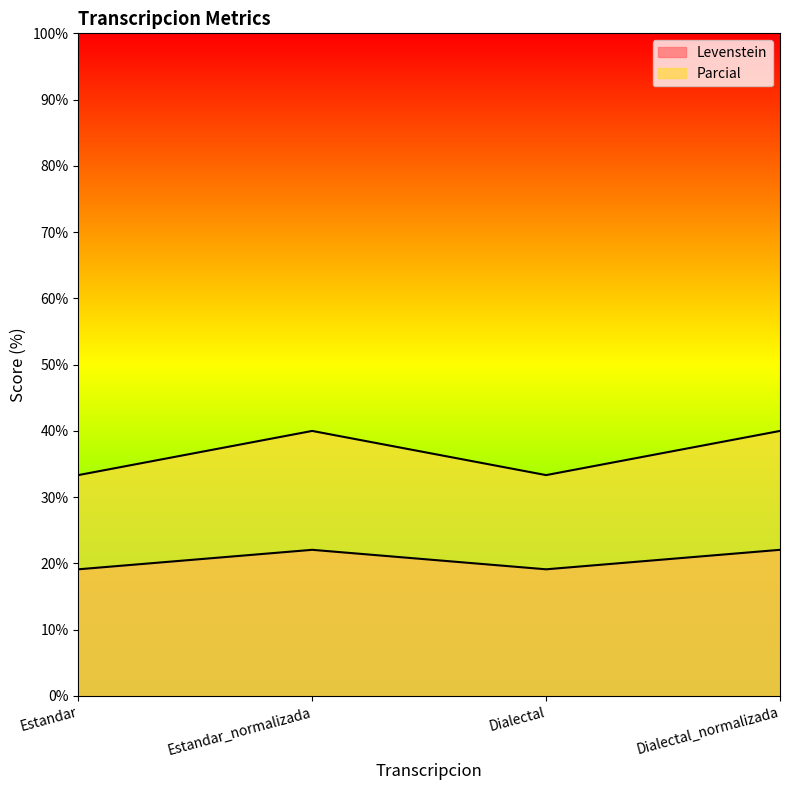

How many values in the Parcial series are below 40?

2